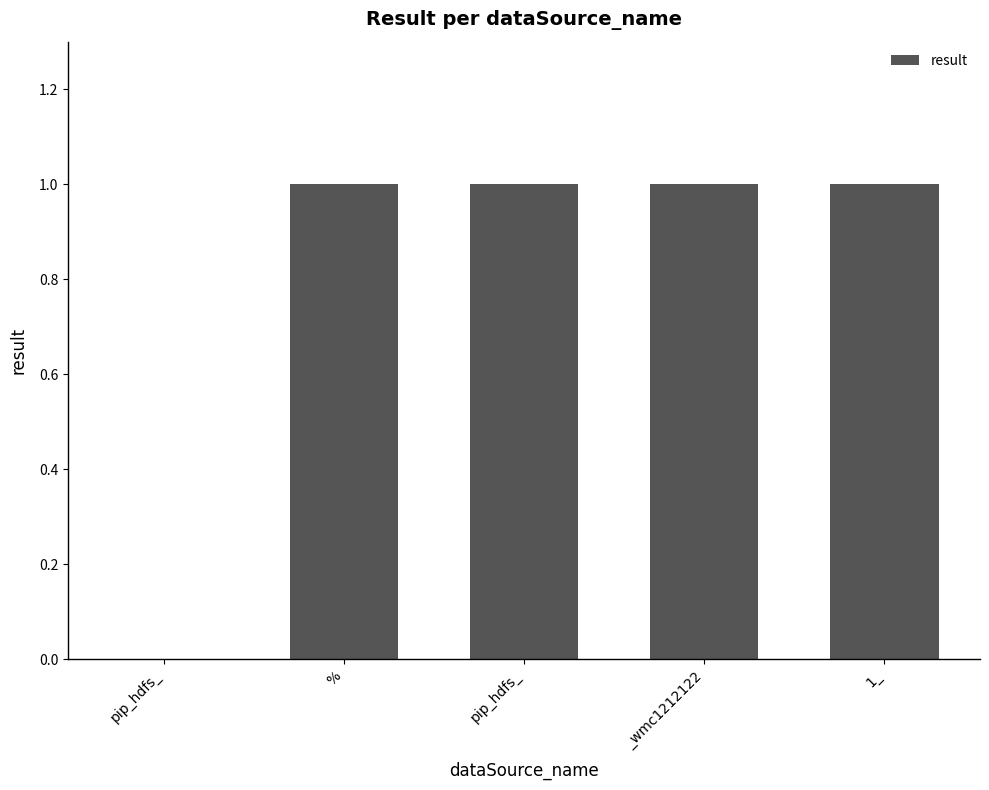

How many values are above zero?

4